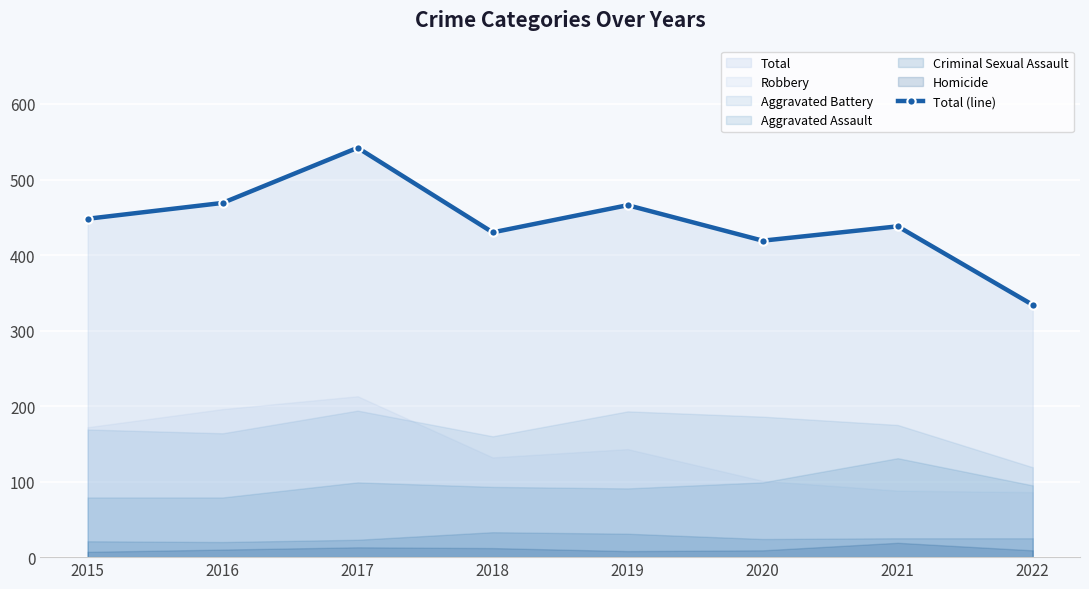

What is the ratio of the value at 2015 to the value at 2018?

1.0